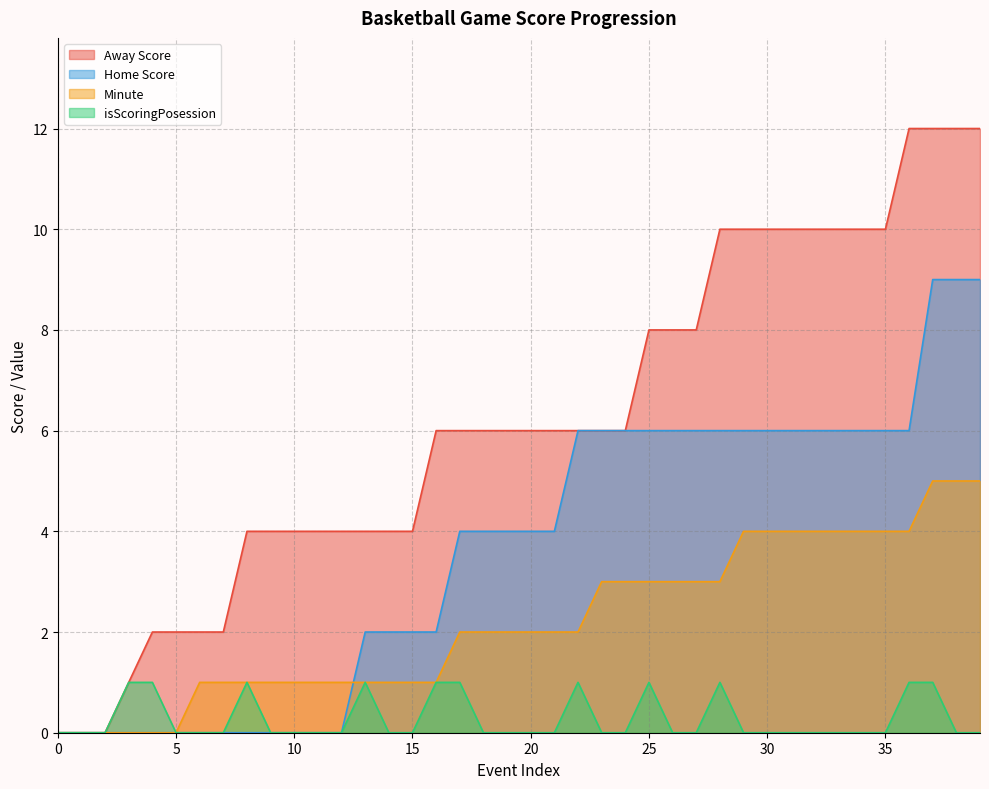

Reading left to right, transcribe all the data shown in this chart.

Away Score: 0	0	0	1	2	2	2	2	4	4	4	4	4	4	4	4	6	6	6	6	6	6	6	6	6	8	8	8	10	10	10	10	10	10	10	10	12	12	12	12
Home Score: 0	0	0	0	0	0	0	0	0	0	0	0	0	2	2	2	2	4	4	4	4	4	6	6	6	6	6	6	6	6	6	6	6	6	6	6	6	9	9	9
Minute: 0	0	0	0	0	0	1	1	1	1	1	1	1	1	1	1	1	2	2	2	2	2	2	3	3	3	3	3	3	4	4	4	4	4	4	4	4	5	5	5
isScoringPosession: 0	0	0	1	1	0	0	0	1	0	0	0	0	1	0	0	1	1	0	0	0	0	1	0	0	1	0	0	1	0	0	0	0	0	0	0	1	1	0	0